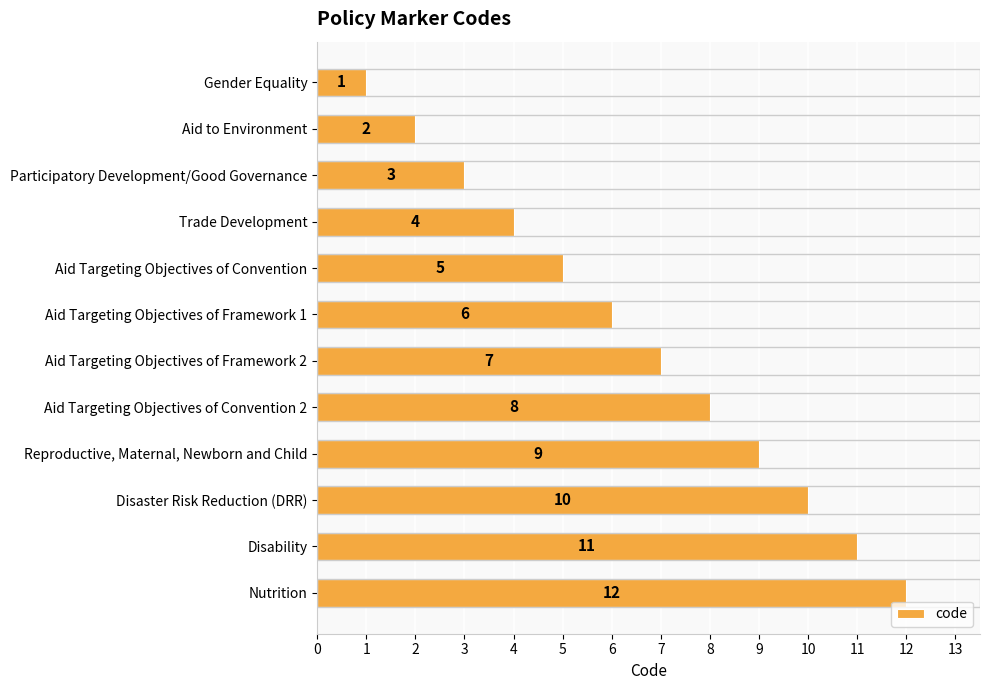

What is the label of the 6th bar from the top?

Aid Targeting Objectives of Framework 1